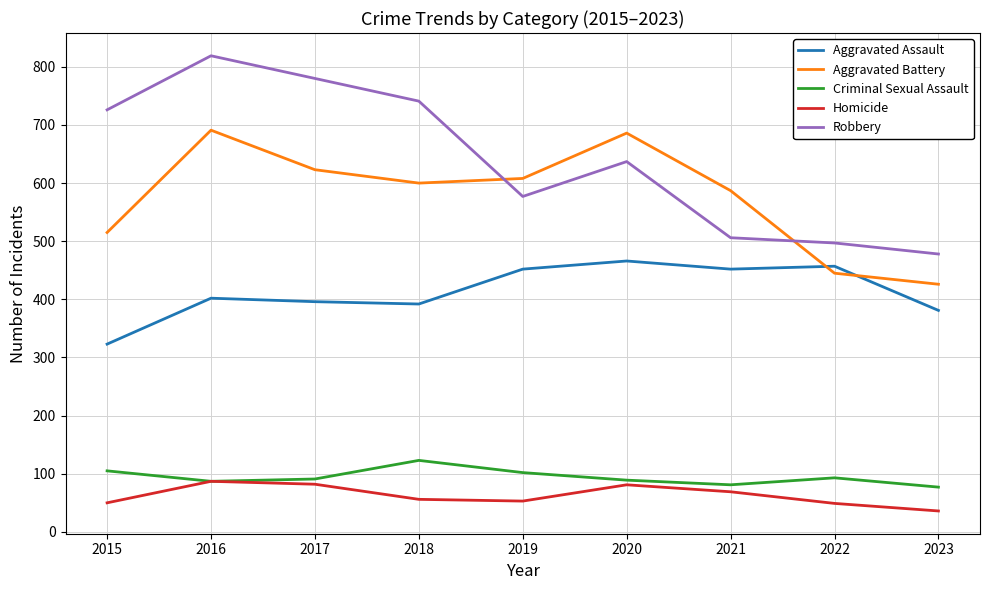

List the series in order of their peak value, highest first.

Robbery, Aggravated Battery, Aggravated Assault, Criminal Sexual Assault, Homicide